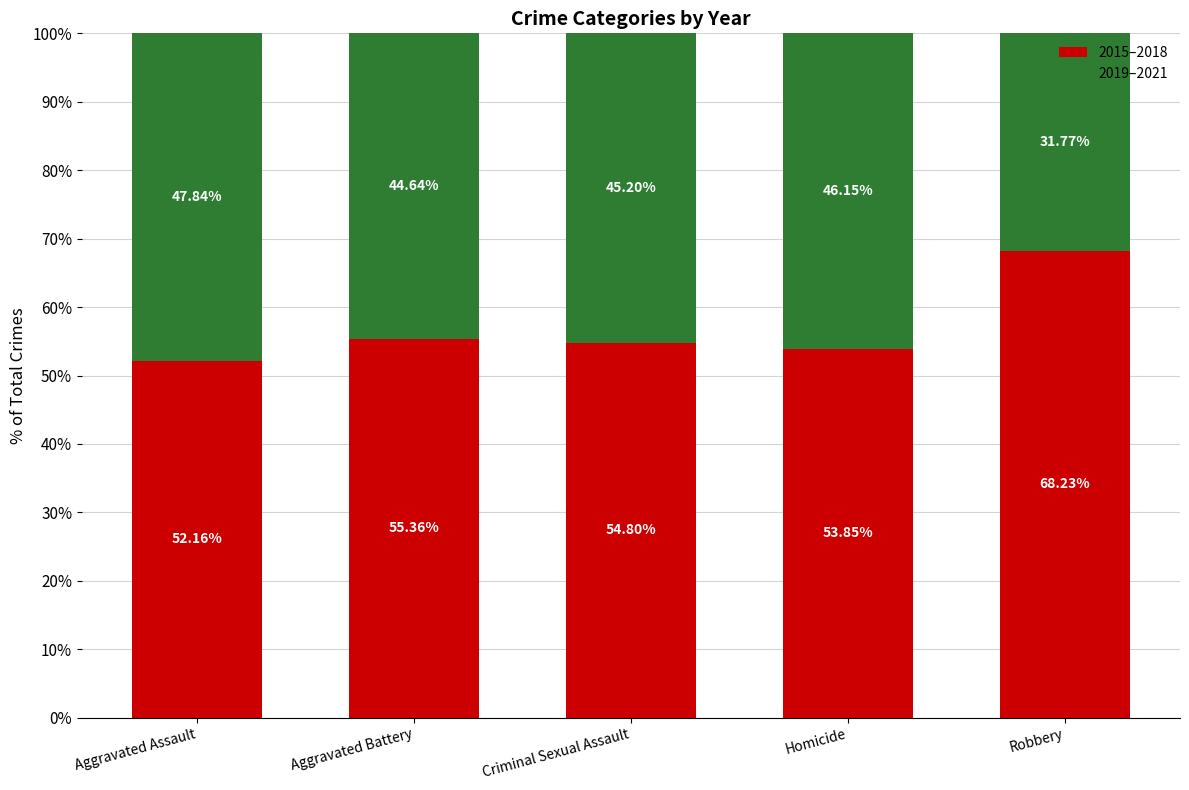

Rank the categories by 2015–2018 value from lowest to highest.

Aggravated Assault, Homicide, Criminal Sexual Assault, Aggravated Battery, Robbery